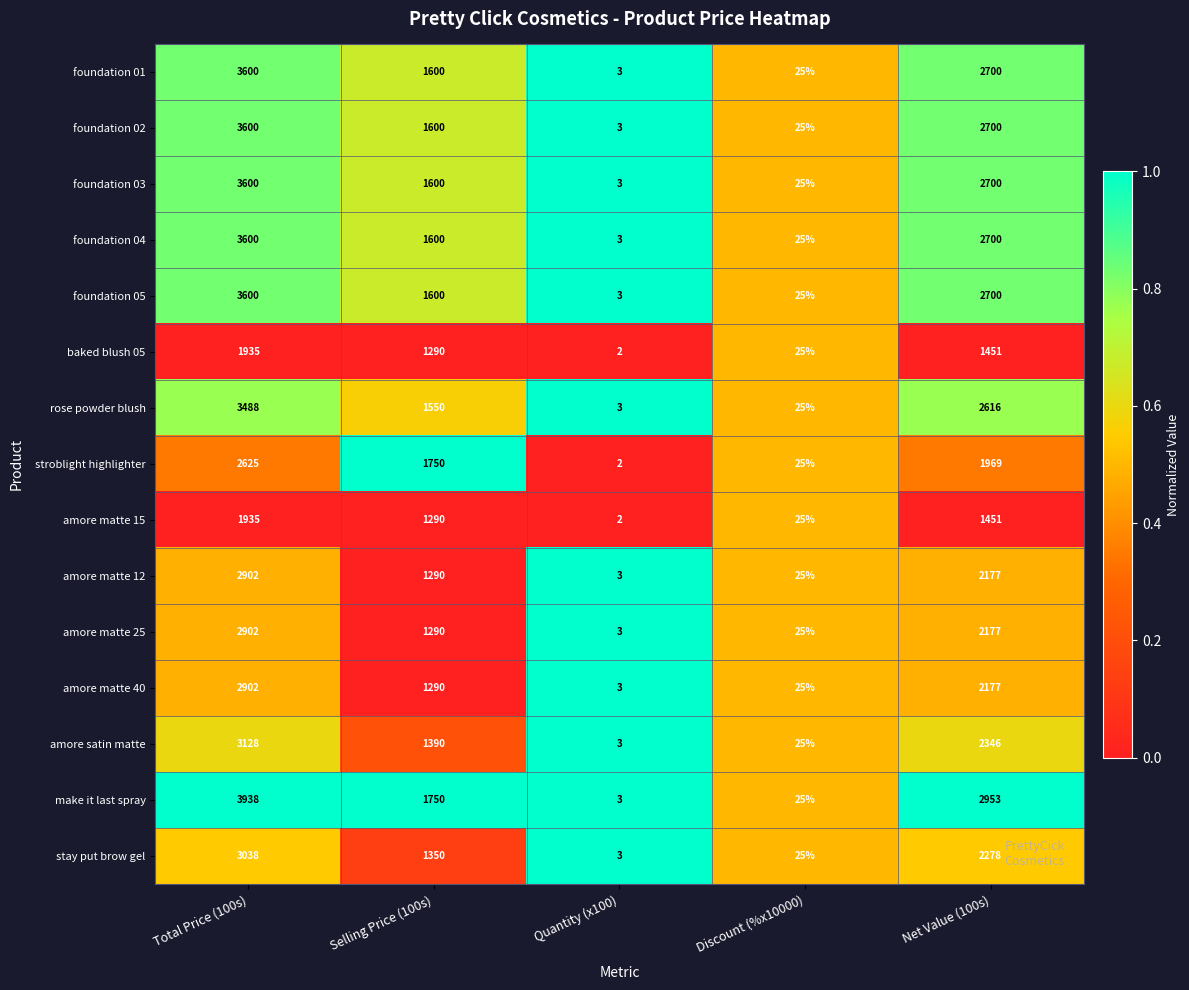

At which category is the sum across all series the highest?

Total Price (100s)